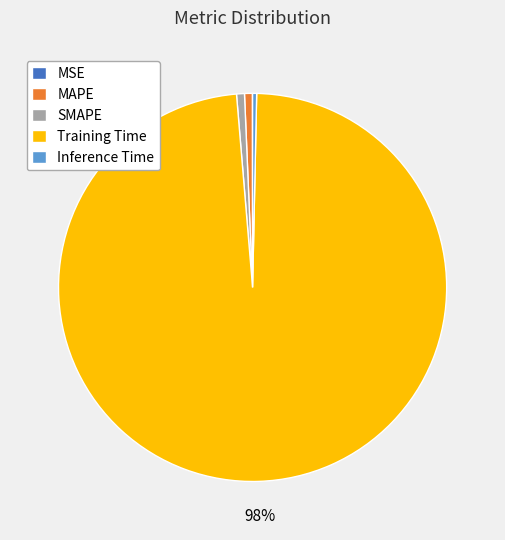

What percentage is the Training Time slice, to the nearest percent?

98%